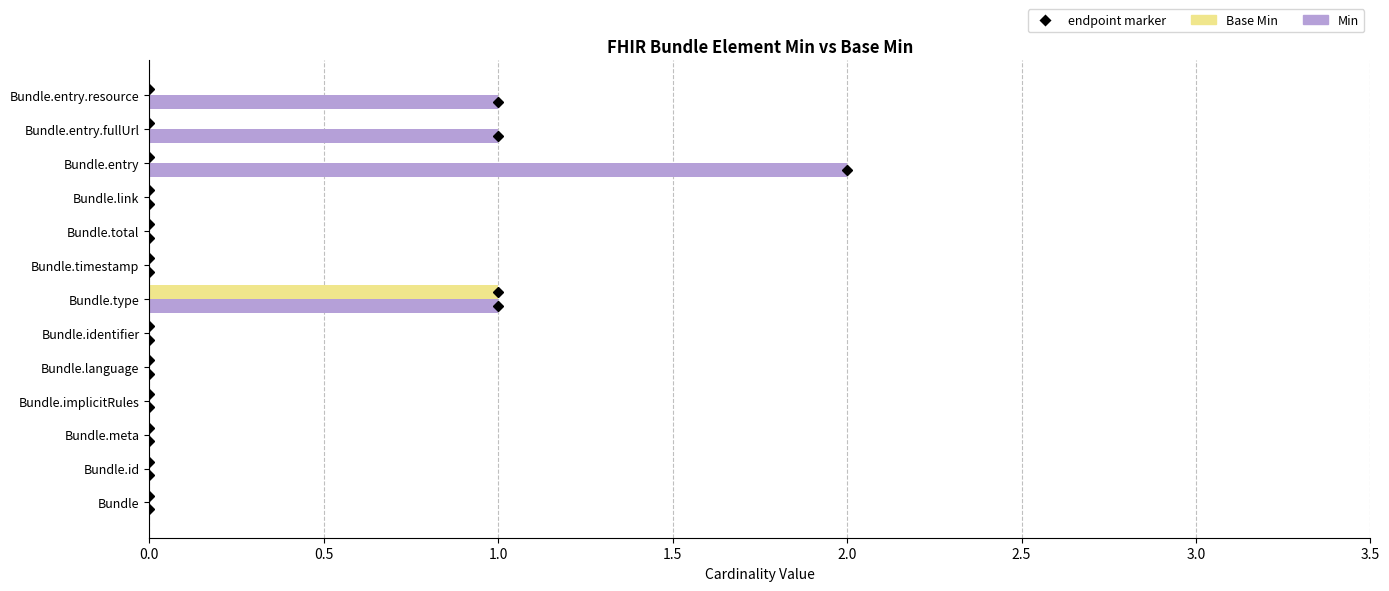

How many distinct data groups are displayed?

2